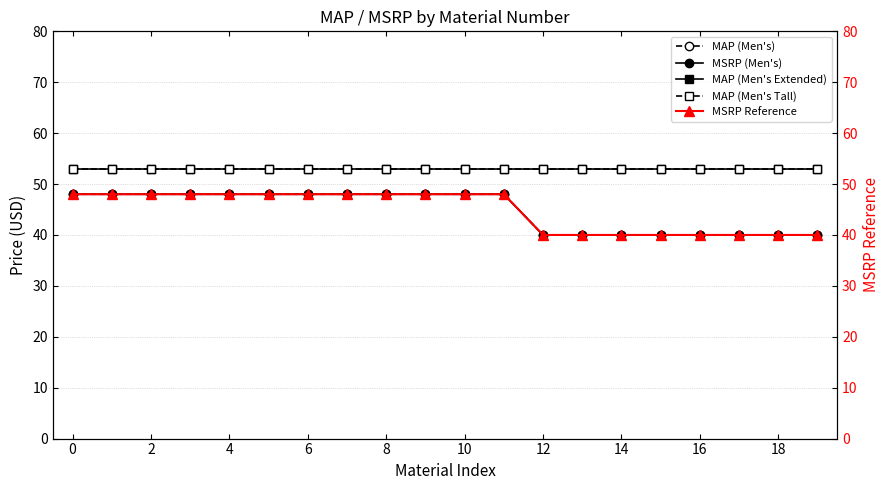

Rank the series at 13 from highest to lowest value.

MAP (Men's Extended), MAP (Men's Tall), MAP (Men's), MSRP (Men's), MSRP Reference